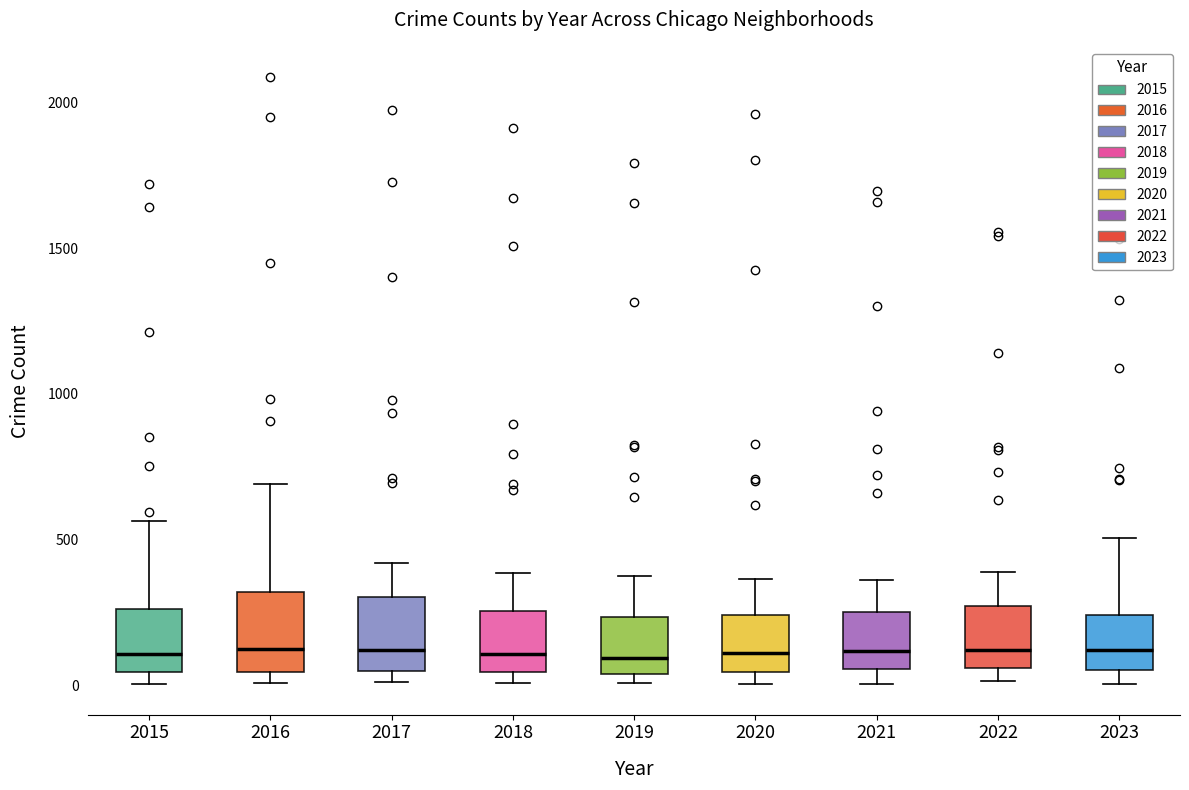

Reading left to right, transcribe this box plot: for each box, give where its median line is, the range the box spans, and where its two whiskers end, as read against the y-axis. The values are not printed on the chart, so give them approximately, as read against the axis.

2015: median 100, box 50 to 250, whiskers 0 to 550
2016: median 150, box 50 to 300, whiskers 0 to 700
2017: median 100, box 50 to 300, whiskers 0 to 400
2018: median 100, box 50 to 250, whiskers 0 to 400
2019: median 100, box 50 to 250, whiskers 0 to 400
2020: median 100, box 50 to 250, whiskers 0 to 350
2021: median 100, box 50 to 250, whiskers 0 to 350
2022: median 100, box 50 to 250, whiskers 0 to 400
2023: median 100, box 50 to 250, whiskers 0 to 500